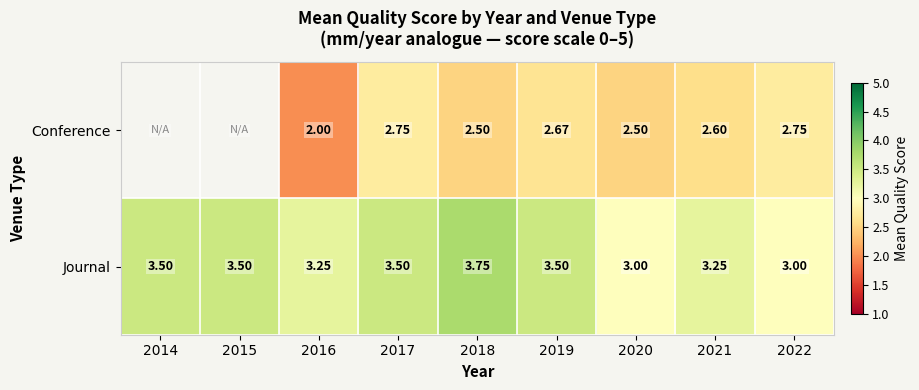

How many data points in Journal are above 3?

7